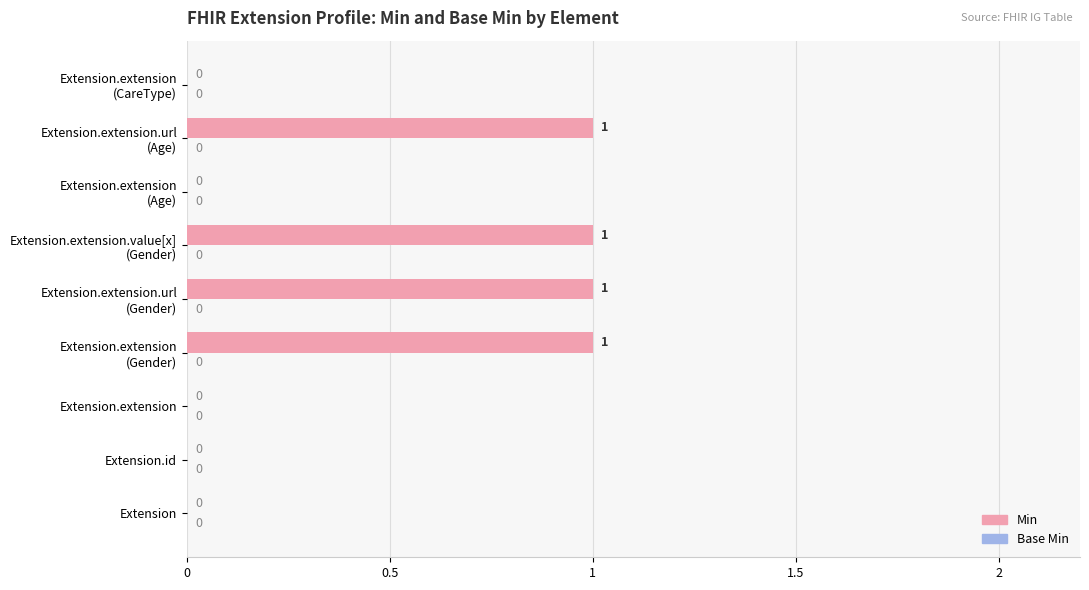

Is it true that the value at Extension.extension is 0?

True